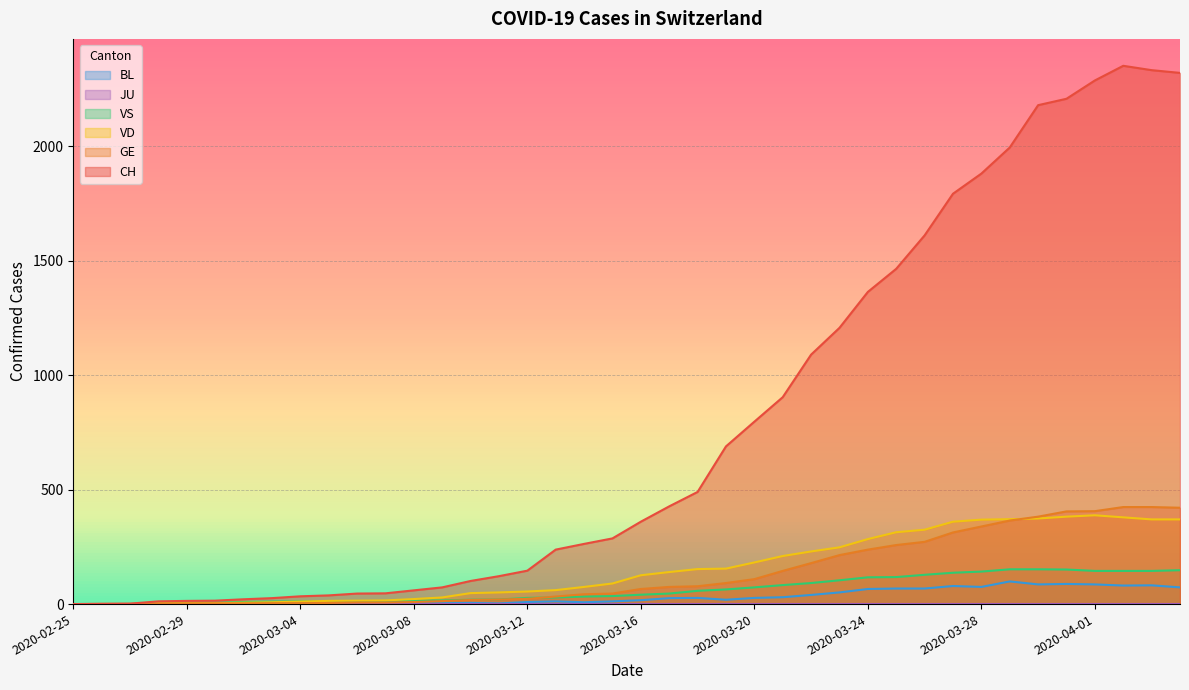

True or false: GE and CH cross at least once.

False